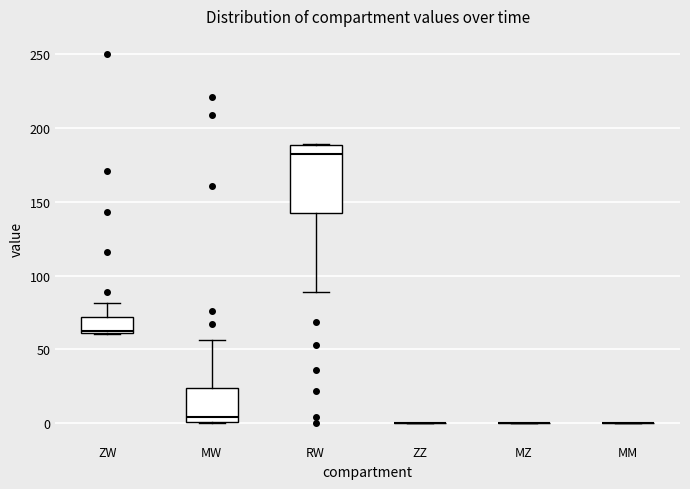

Where does the median line of the box for RW sit on the y-axis? The values are not printed on the chart, so give them approximately, as read against the axis.

180